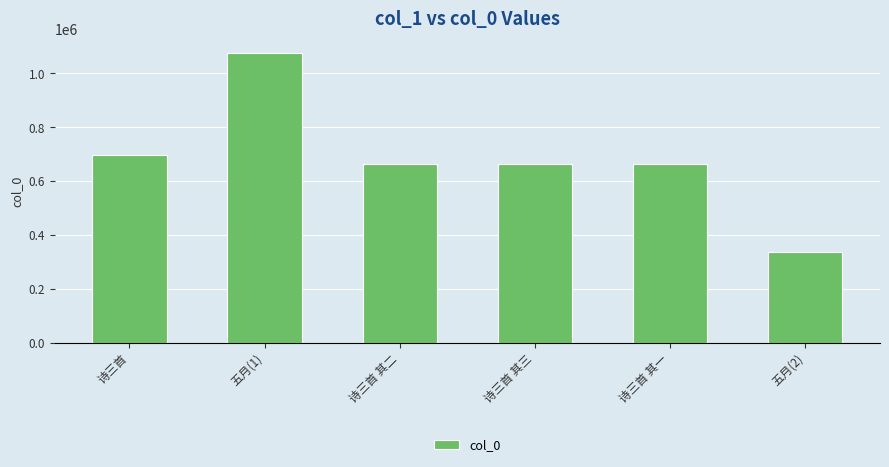

Count the number of data series in this chart.

1